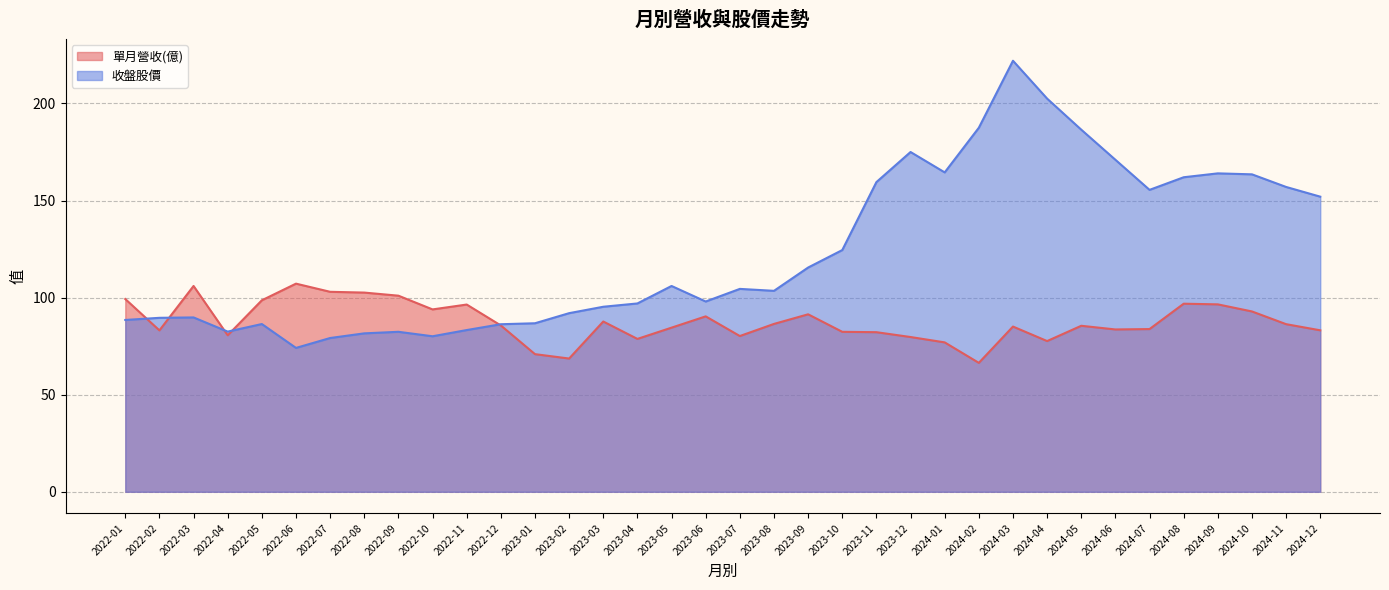

Reading left to right, list all the values displayed in this chart.

單月營收(億): 2022-01=99.3	2022-02=83.1	2022-03=106.0	2022-04=80.6	2022-05=98.6	2022-06=107.2	2022-07=103.0	2022-08=102.6	2022-09=101.0	2022-10=93.9	2022-11=96.4	2022-12=85.7	2023-01=70.9	2023-02=68.6	2023-03=87.7	2023-04=78.7	2023-05=84.5	2023-06=90.3	2023-07=80.2	2023-08=86.5	2023-09=91.4	2023-10=82.4	2023-11=82.2	2023-12=79.7	2024-01=77.0	2024-02=66.4	2024-03=85.1	2024-04=77.6	2024-05=85.5	2024-06=83.6	2024-07=83.8	2024-08=96.9	2024-09=96.5	2024-10=92.9	2024-11=86.3	2024-12=83.2
收盤股價: 2022-01=88.5	2022-02=89.6	2022-03=89.8	2022-04=82.5	2022-05=86.4	2022-06=74.1	2022-07=79.2	2022-08=81.6	2022-09=82.4	2022-10=80.1	2022-11=83.3	2022-12=86.3	2023-01=86.8	2023-02=92.0	2023-03=95.3	2023-04=97.0	2023-05=106.0	2023-06=98.0	2023-07=104.5	2023-08=103.5	2023-09=115.5	2023-10=124.5	2023-11=159.5	2023-12=175.0	2024-01=164.5	2024-02=187.5	2024-03=222.0	2024-04=202.5	2024-05=186.5	2024-06=171.0	2024-07=155.5	2024-08=162.0	2024-09=164.0	2024-10=163.5	2024-11=157.0	2024-12=152.0